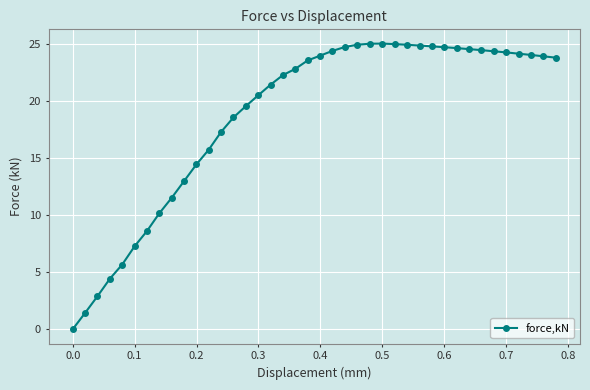

True or false: the data has more than 0 interior local peaks.

True